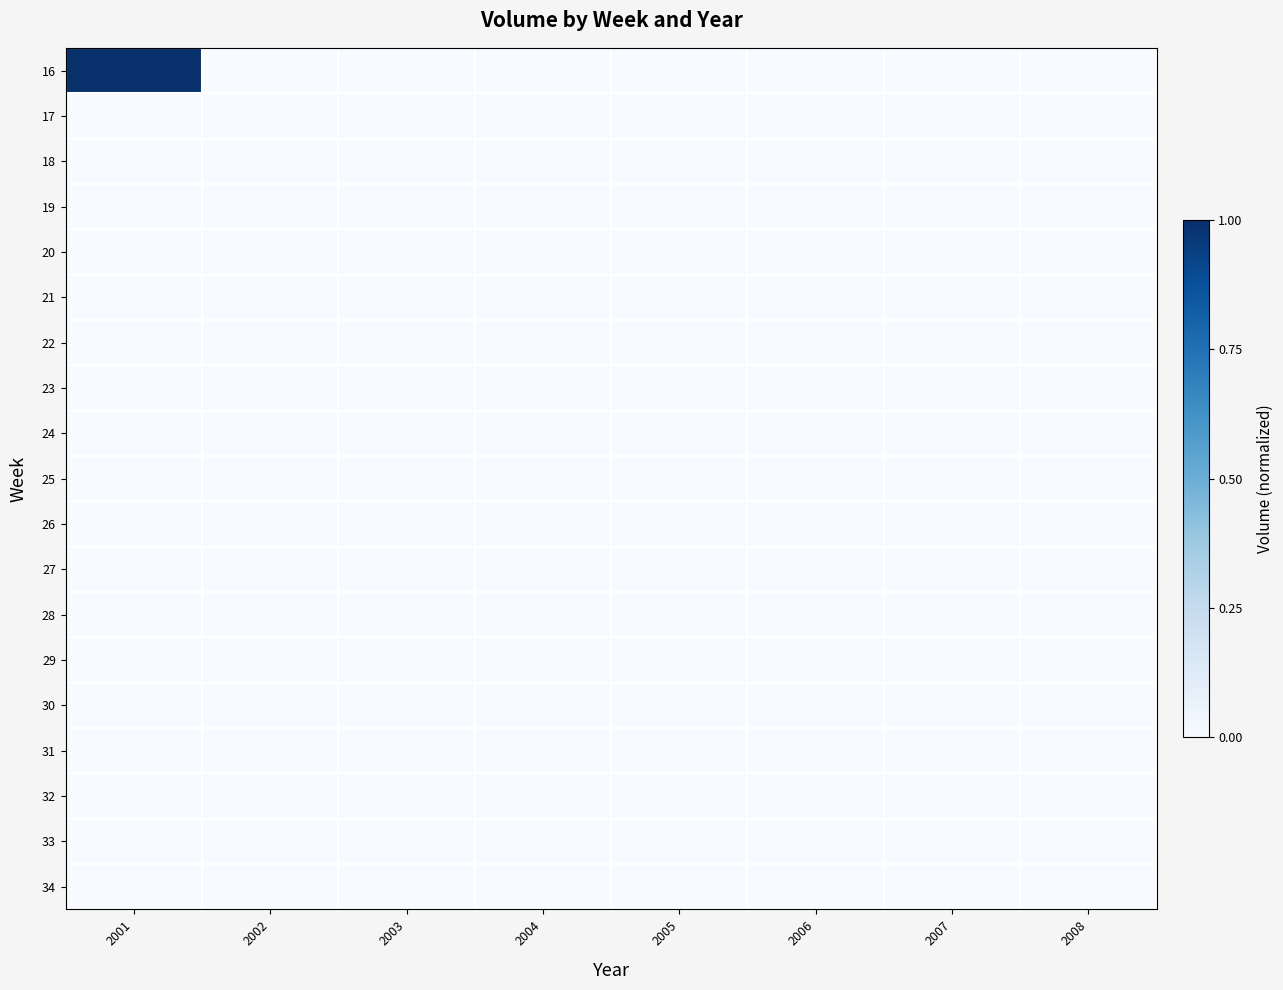

At how many categories does at least one series exceed 0?

1